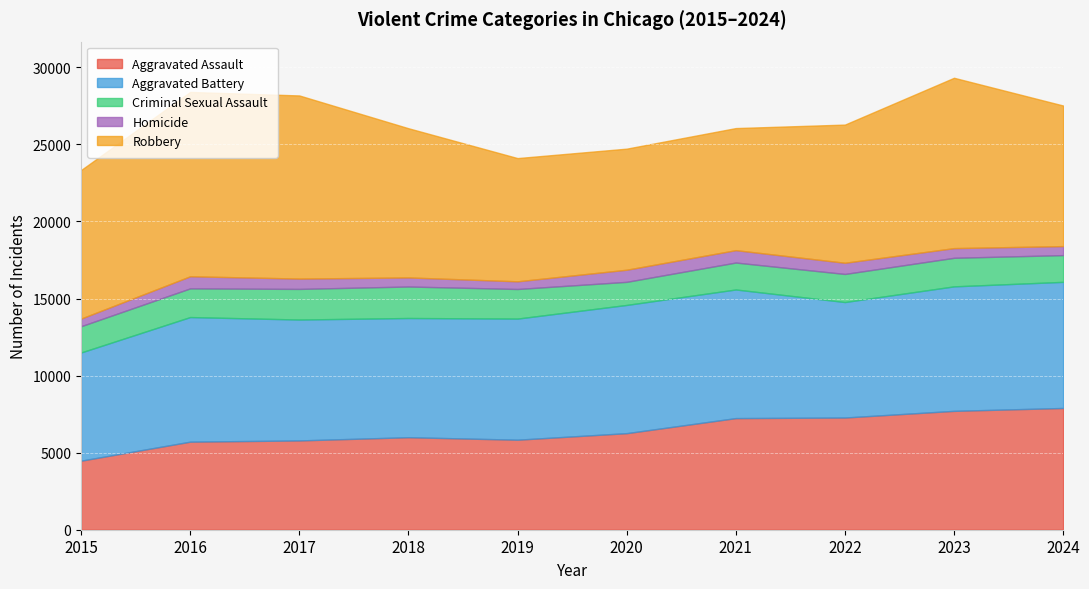

Count the number of categories in the chart.

10